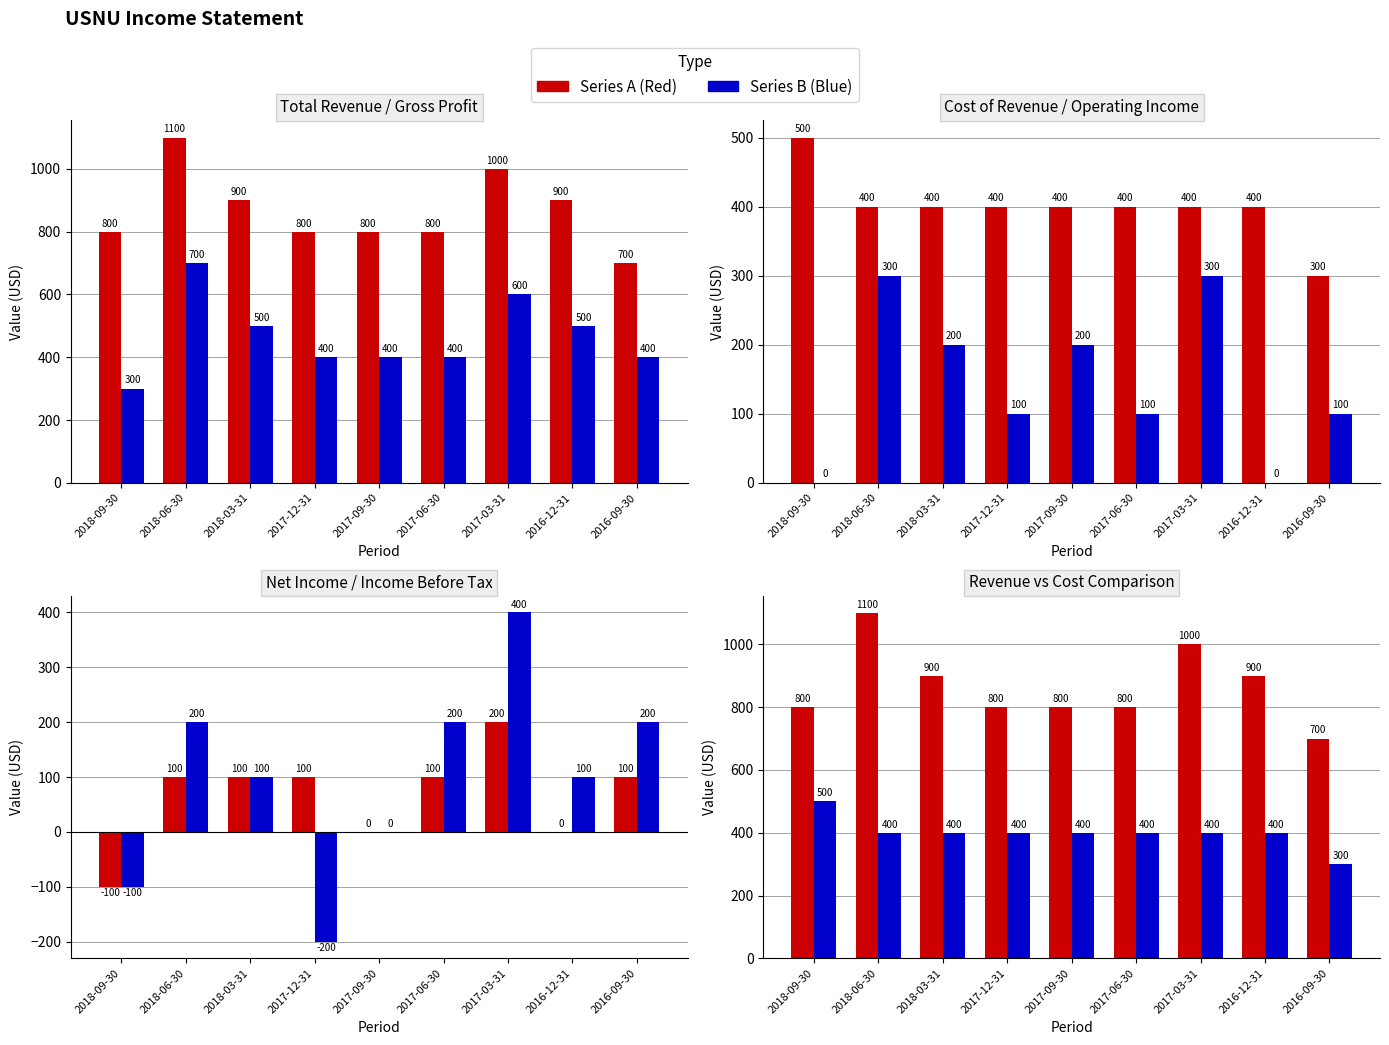

What value does the Gross Profit series have at 2017-12-31, to the nearest 10?

400